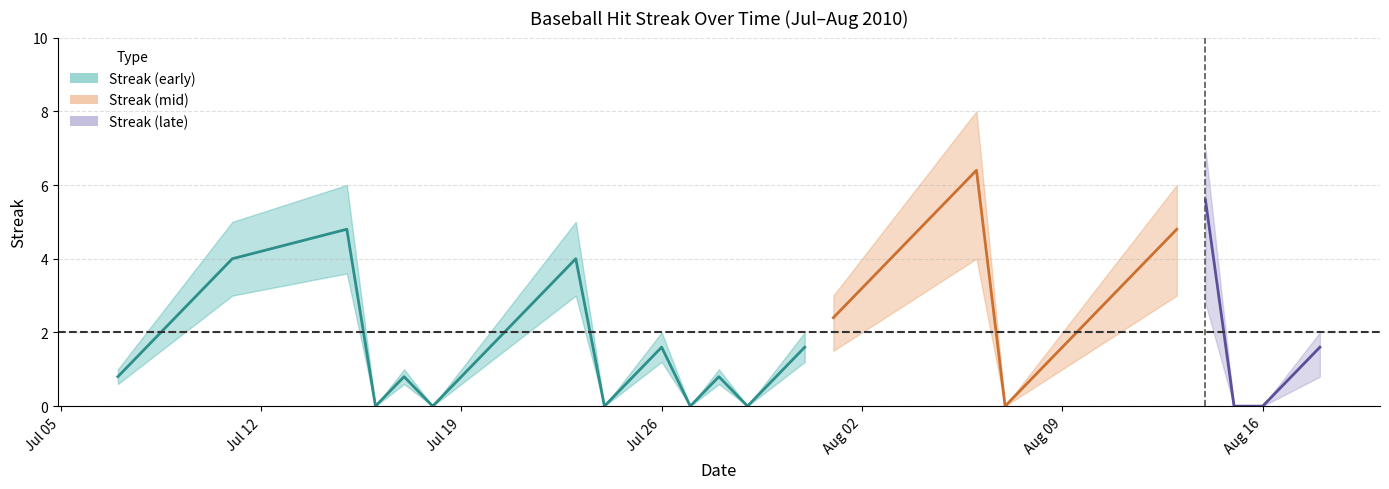

True or false: the data has more than 2 interior local peaks.

True